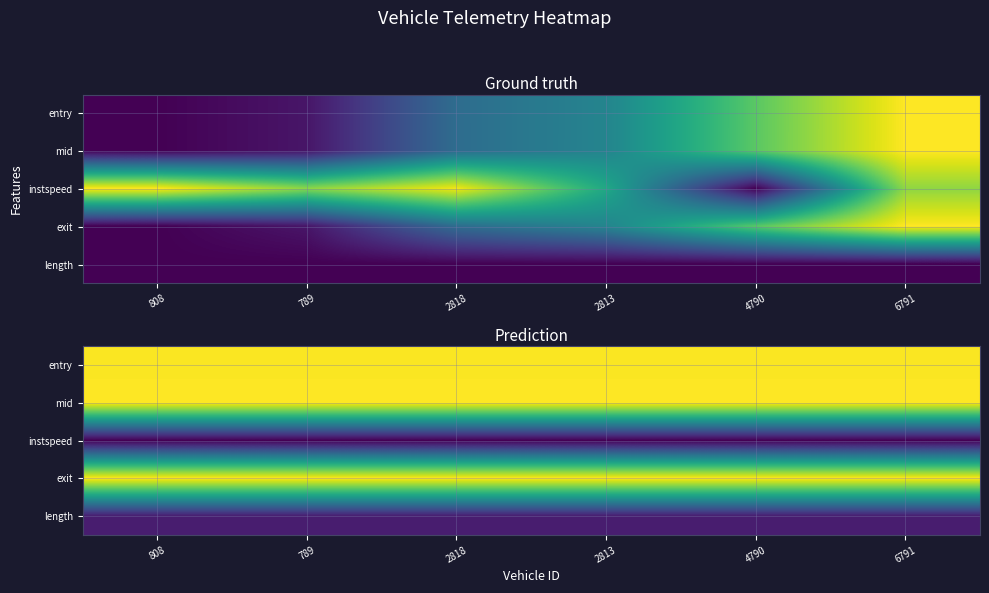

Which category has the highest value in the instspeed series?

808